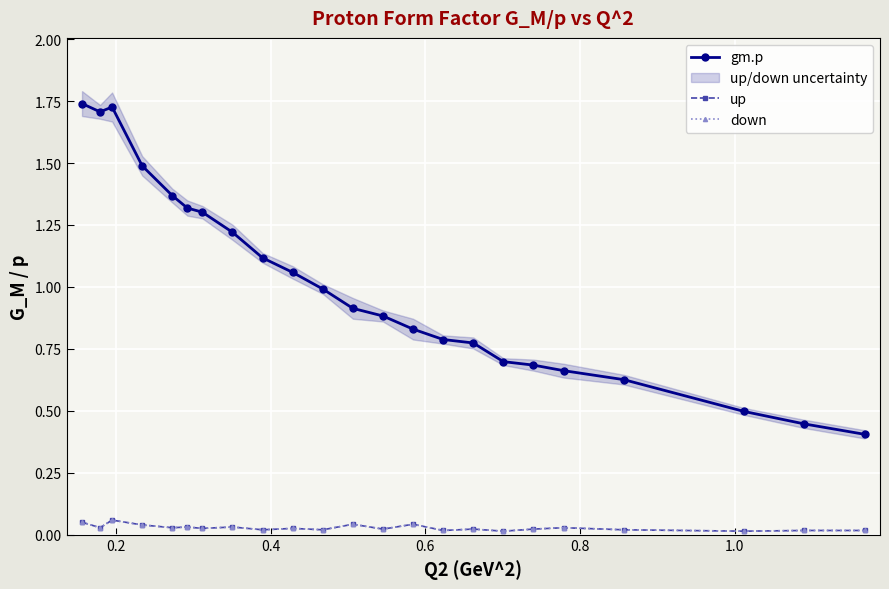

How many lines are shown in the chart?

3